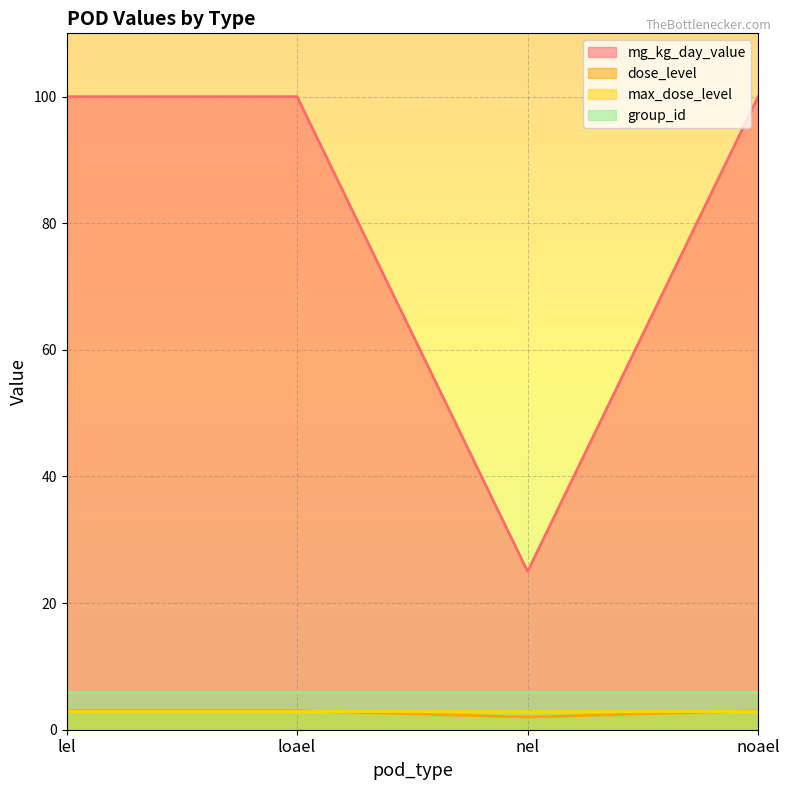

What is the sum of the dose_level values at nel and loael?

5